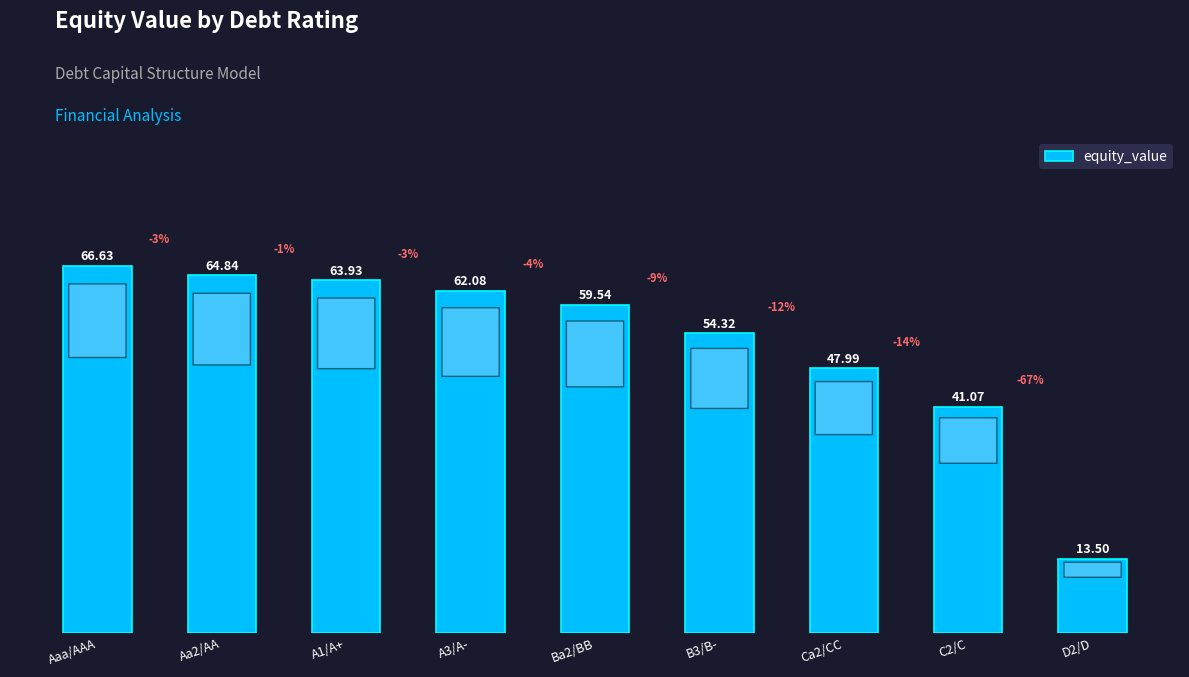

At which category does the chart reach its minimum across all series?

D2/D